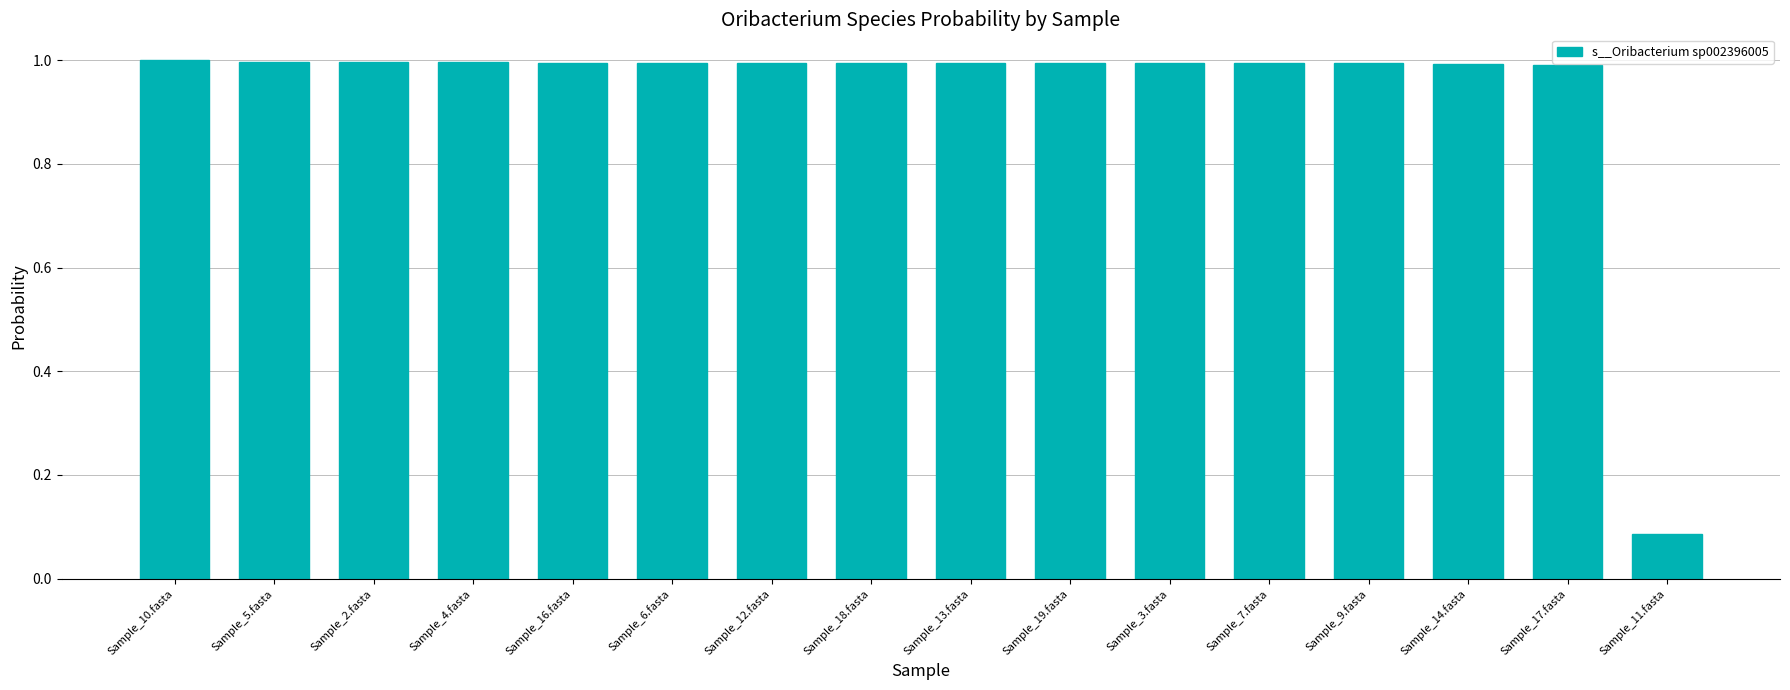

At which label is the value closest to 0?

Sample_11.fasta